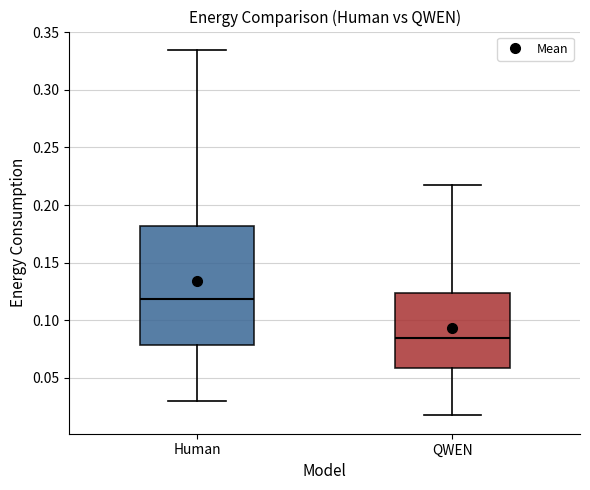

Which box has the highest median line?

Human